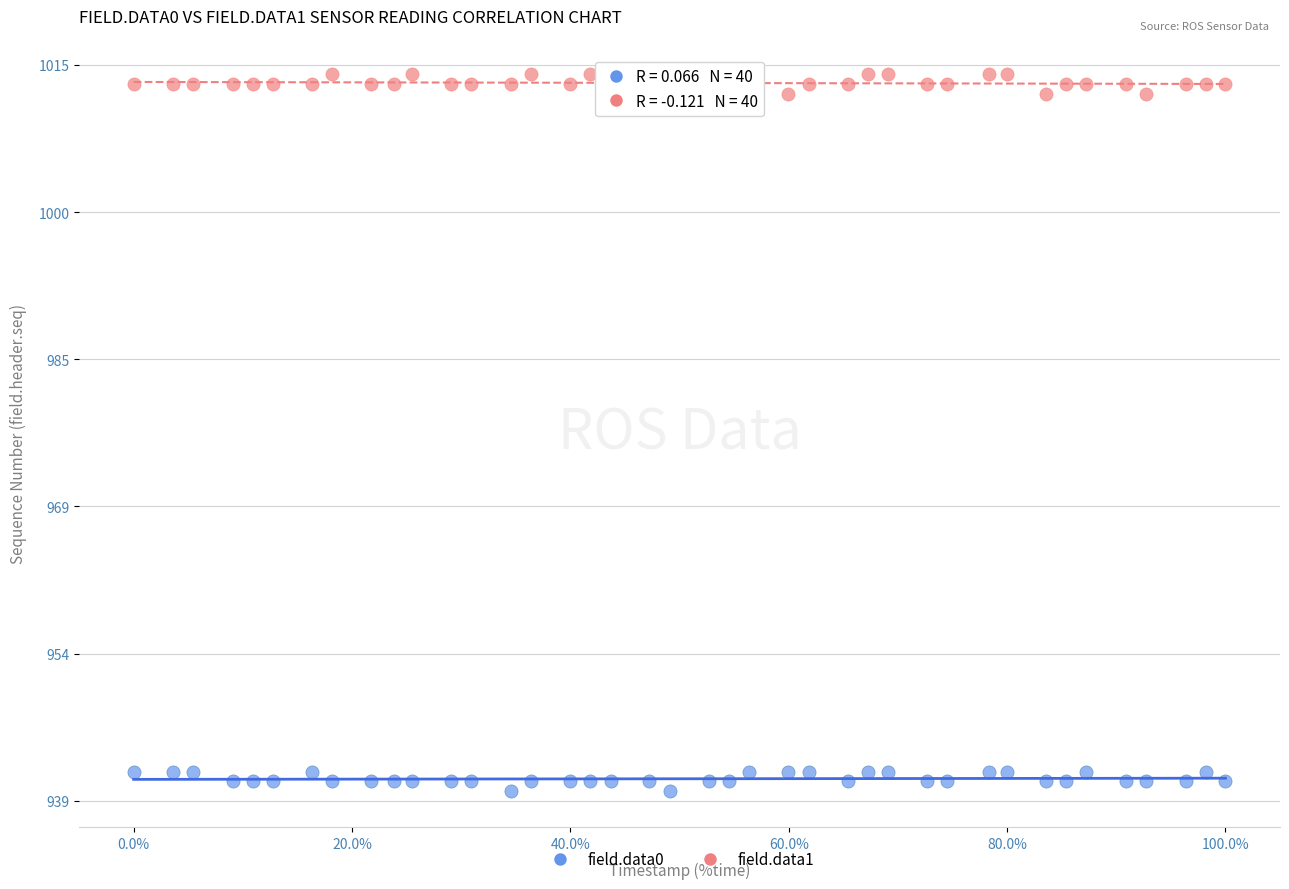

Which series contains the lowest Y value?

field.data0